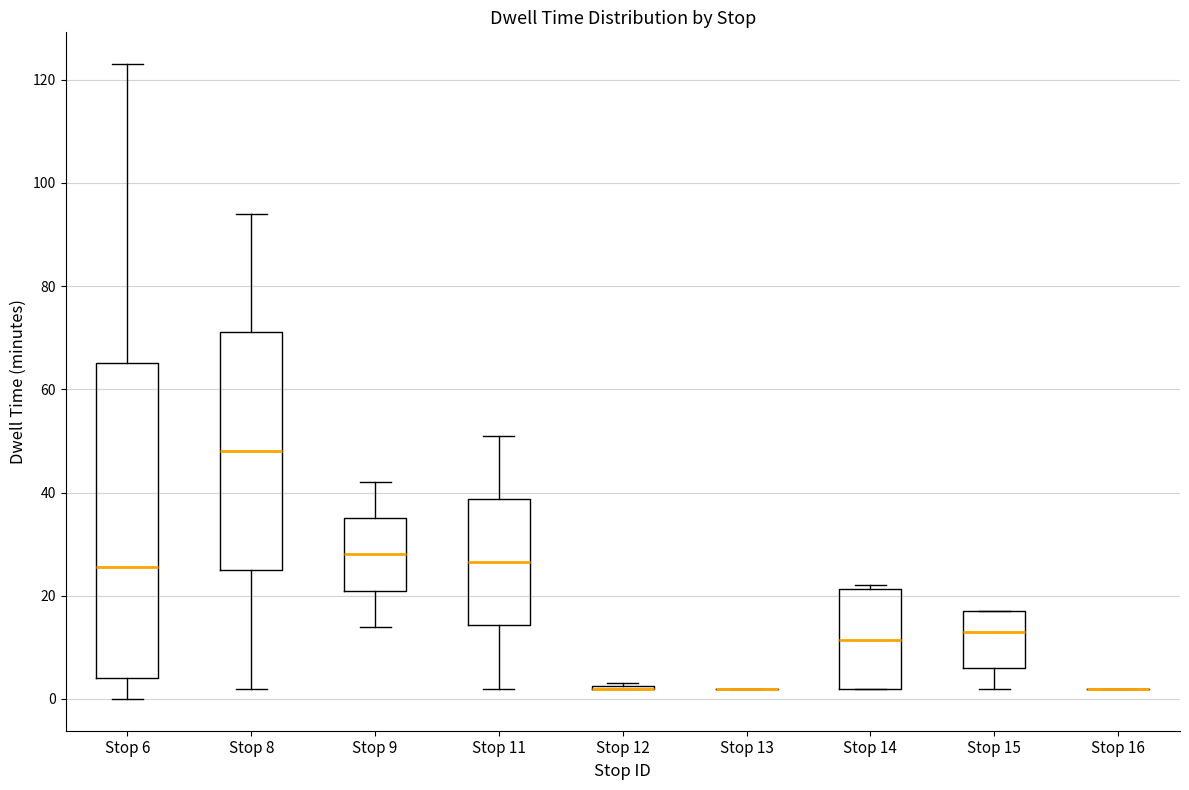

Comparing the boxes themselves (not the whiskers), which one is the tallest?

Stop 6